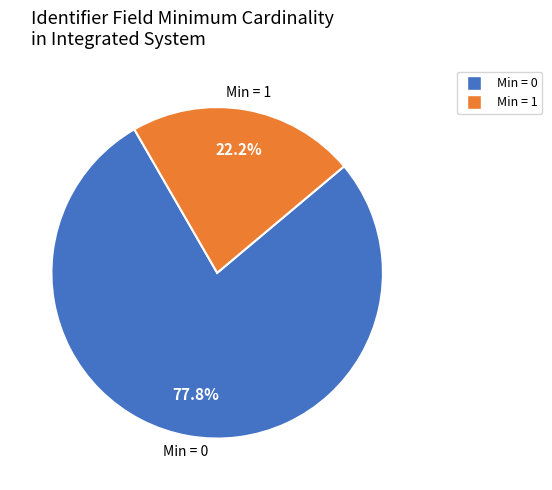

Does any single category account for the majority?

Yes